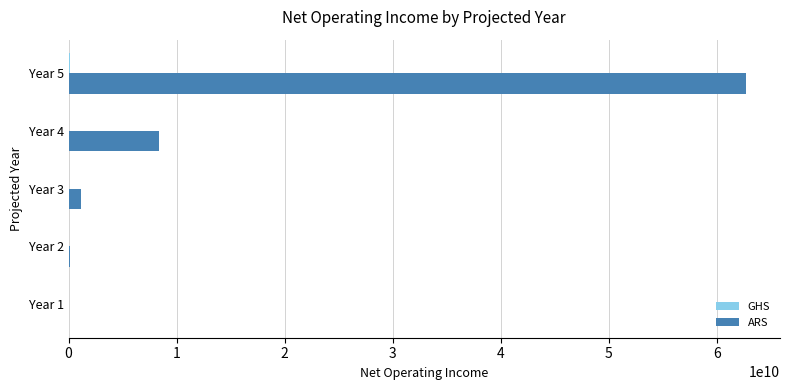

At which category does the chart reach its peak across all series?

Year 5